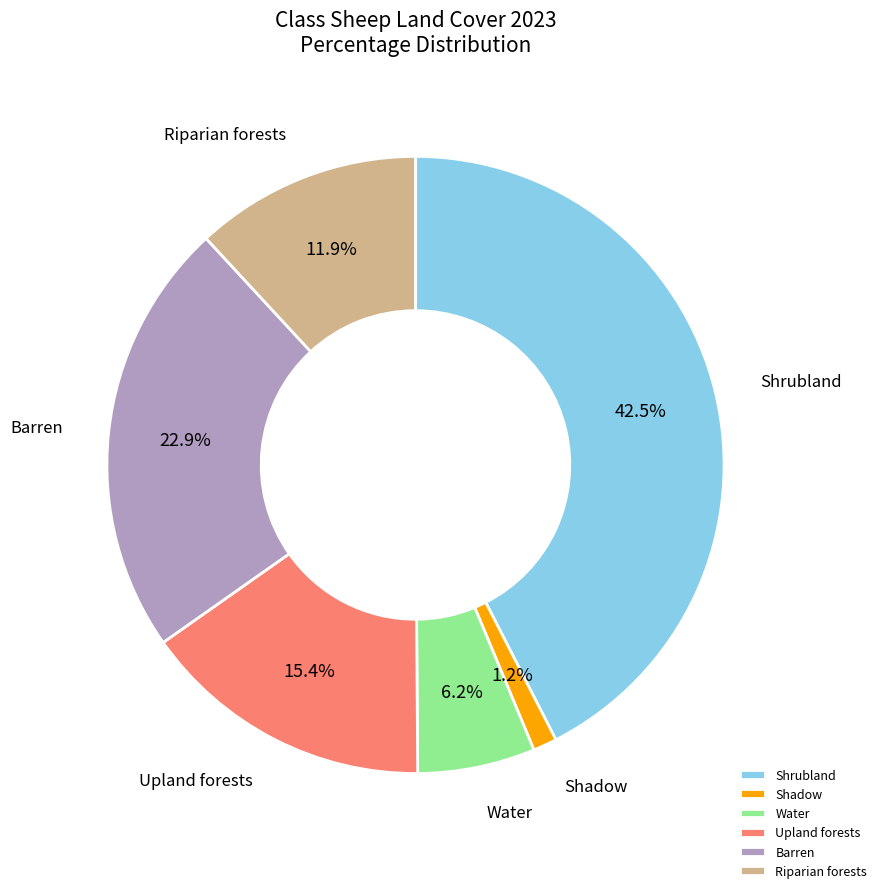

What percentage do Barren and Shadow together represent?

24.1%